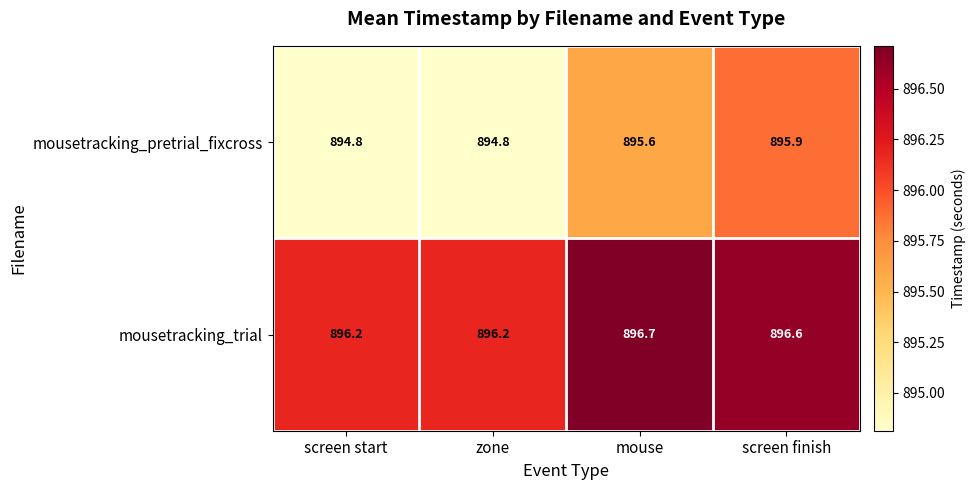

What value does the mousetracking_trial series have at zone?

896.2